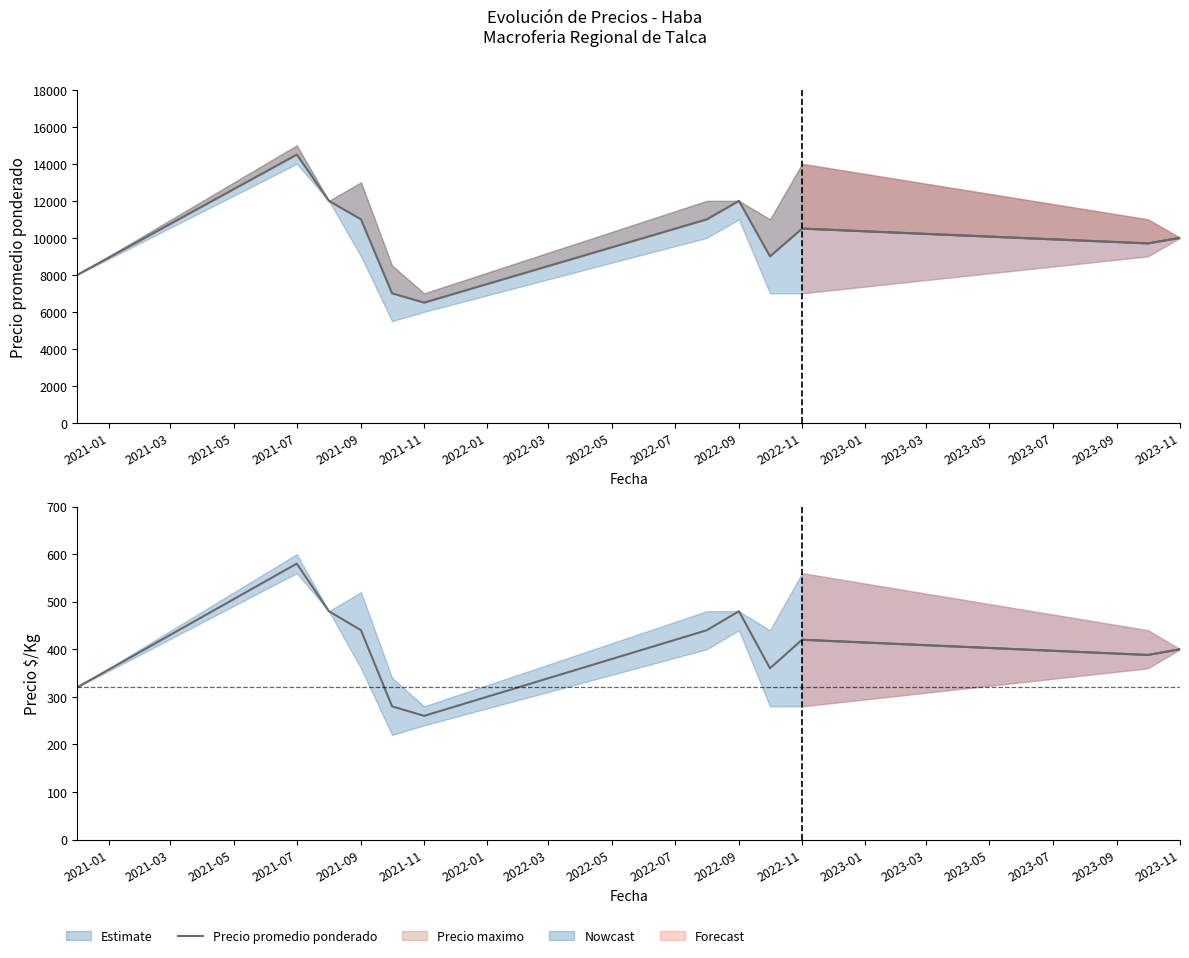

Reading left to right, what are all the values shown in this chart?

8000	14500	12000	11000	7000	6500	11000	12000	9000	10500	9700	10000